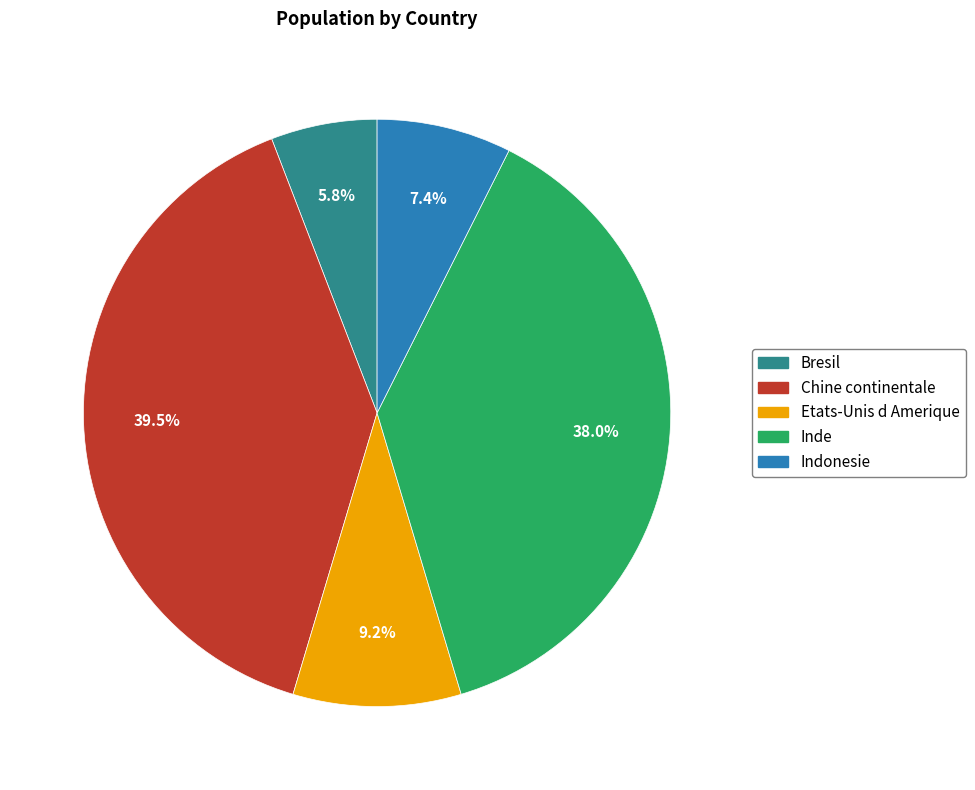

Rank the categories by value from highest to lowest.

Chine continentale, Inde, Etats-Unis d Amerique, Indonesie, Bresil